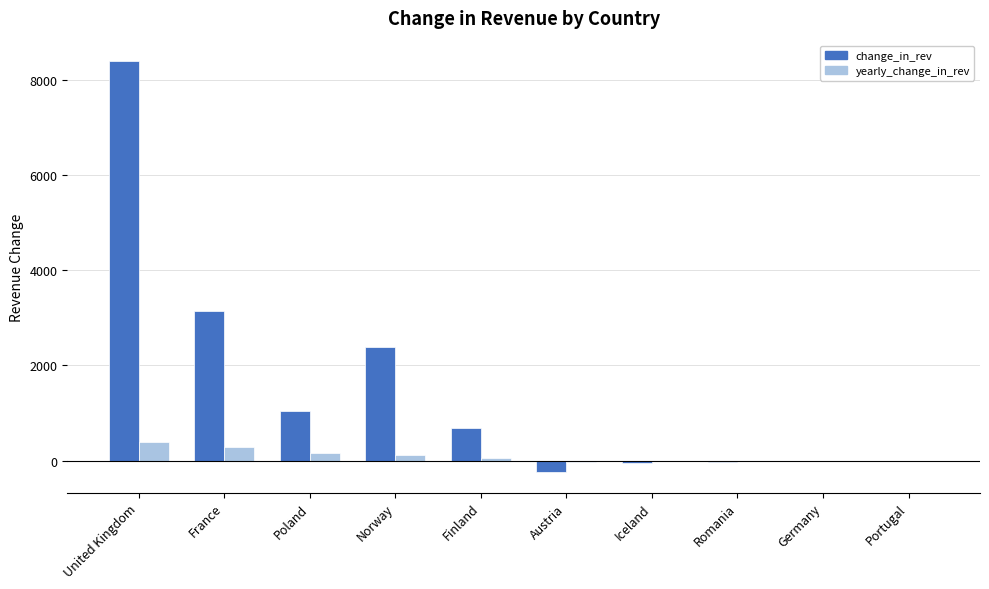

What is the maximum value for change_in_rev?

8388.0